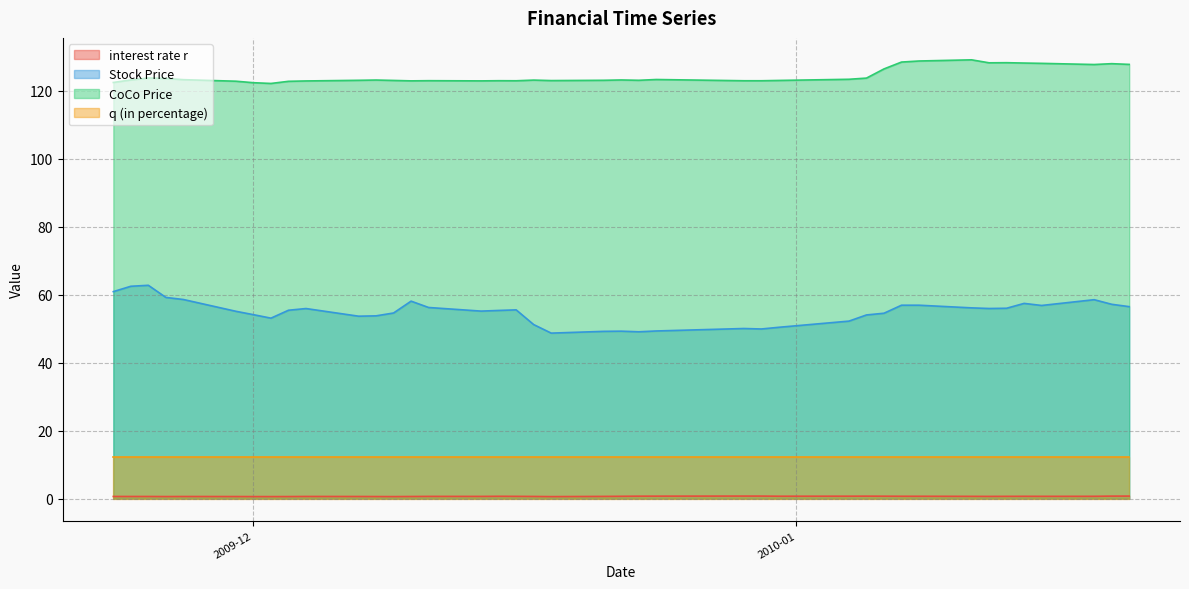

Where is the first local minimum for CoCo Price?

2009-12-02